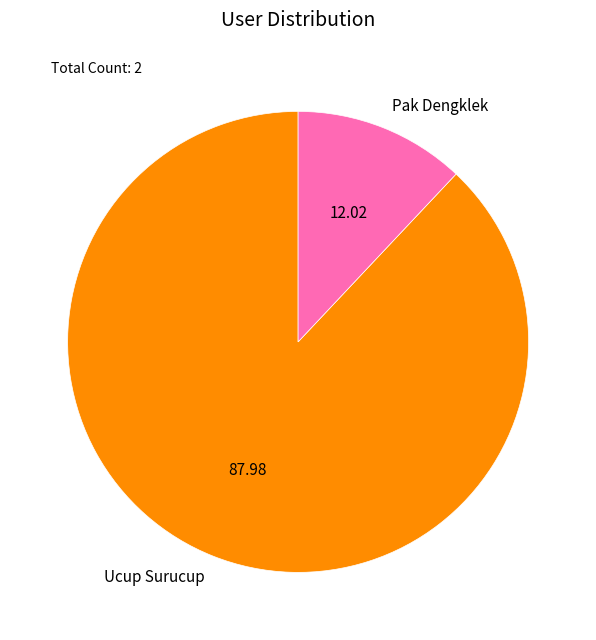

Which slice represents more than half of the pie?

Ucup Surucup